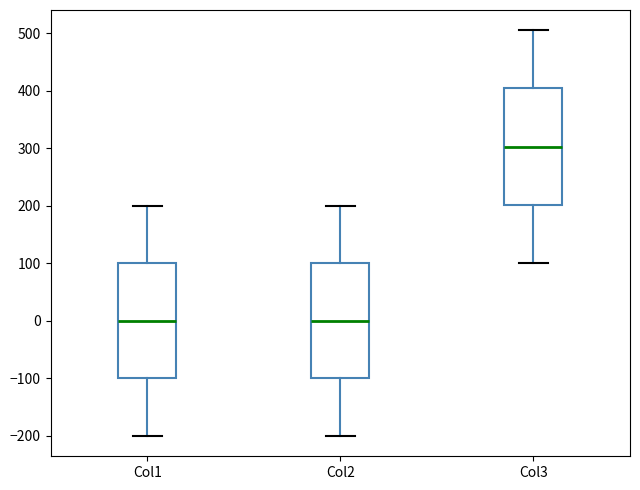

Reading left to right, transcribe this box plot: for each box, give where its median line is, the range the box spans, and where its two whiskers end, as read against the y-axis. The values are not printed on the chart, so give them approximately, as read against the axis.

Col1: median 0, box -100 to 100, whiskers -200 to 200
Col2: median 0, box -100 to 100, whiskers -200 to 200
Col3: median 300, box 200 to 400, whiskers 100 to 510